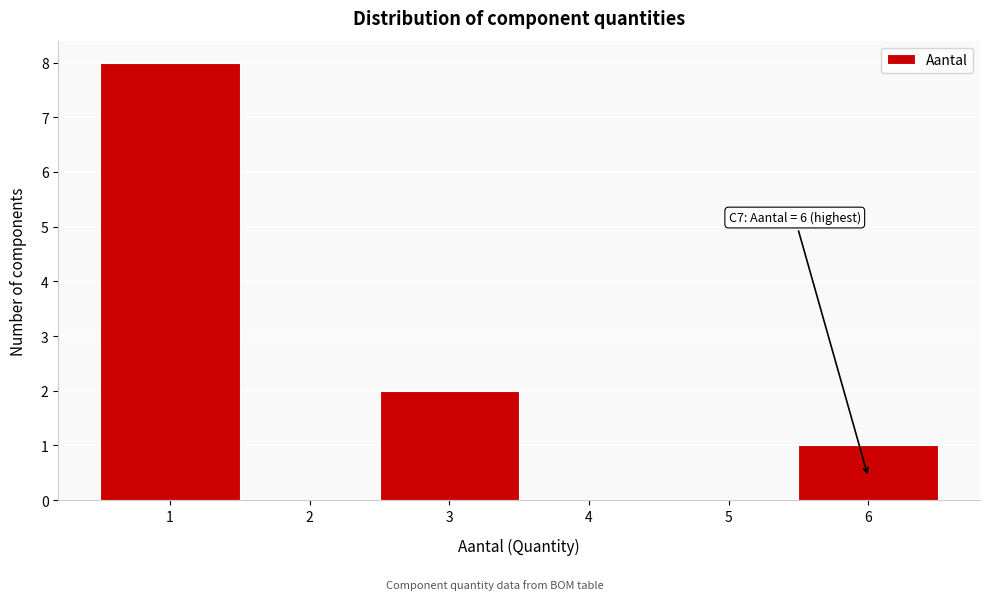

Which range on the x-axis has the tallest bar?

0.5 to 1.5